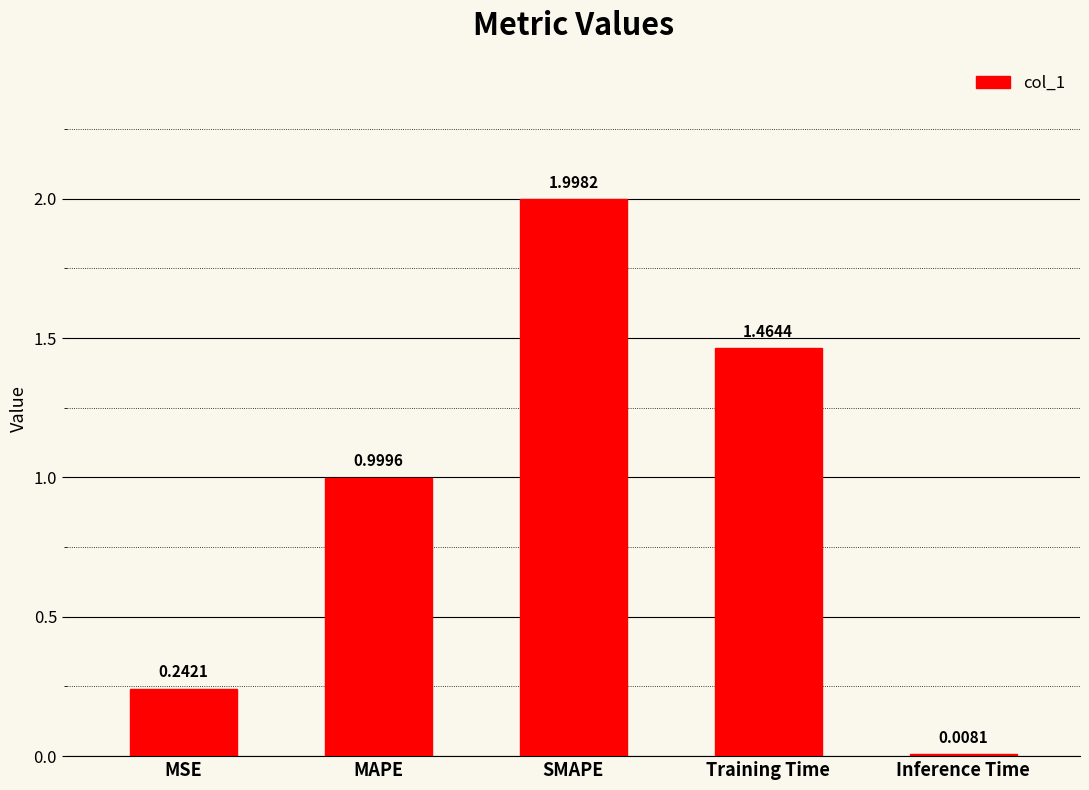

What is the sum of the values at Training Time and MSE?

1.7